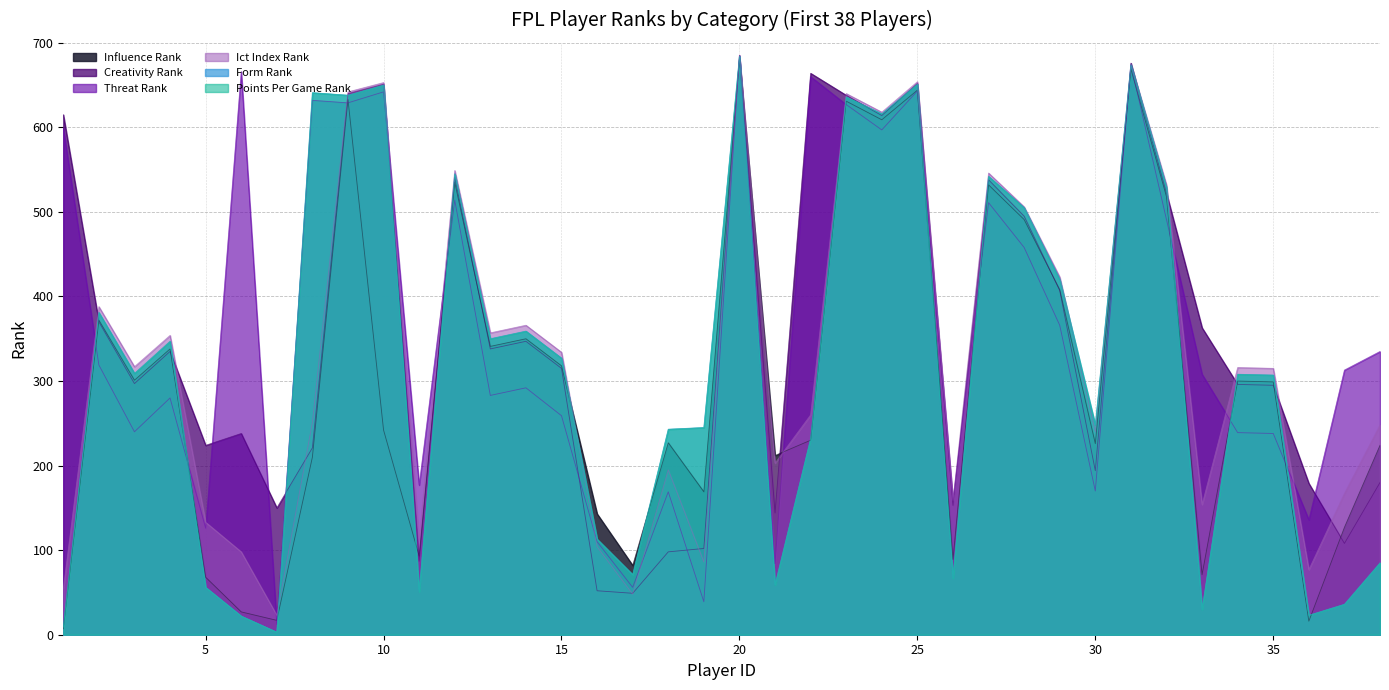

What is the spread (max minus min) of values at 26?

92